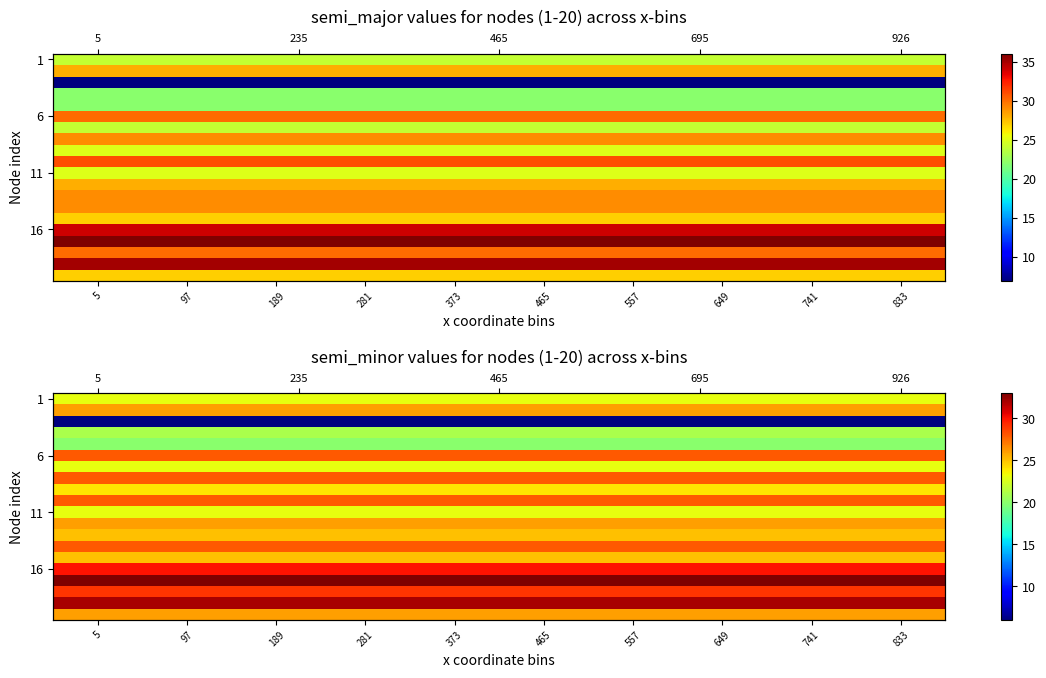

Count the number of data series in this chart.

20